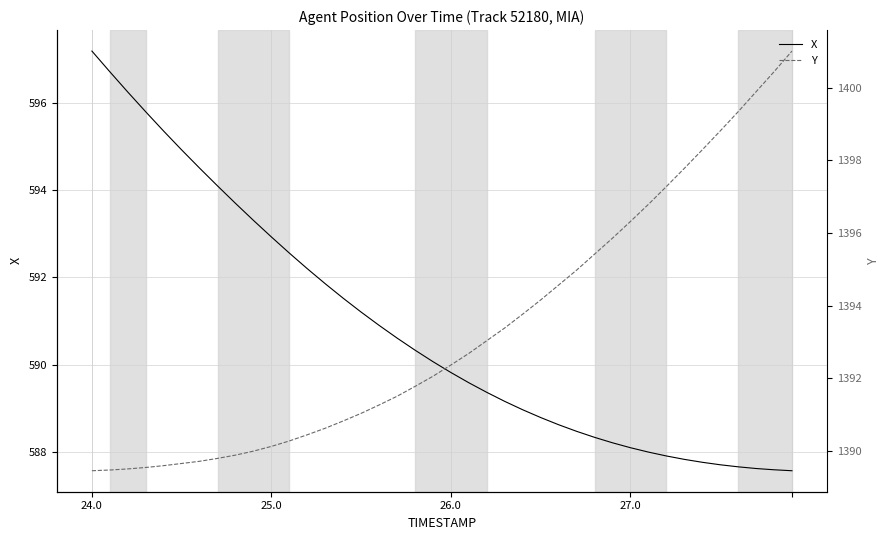

Reading left to right, extract all data points from this chart.

X: 597.2	596.7	596.2	595.8	595.4	594.9	594.5	594.1	593.7	593.3	592.9	592.6	592.2	591.9	591.5	591.2	590.9	590.6	590.3	590.1	589.8	589.6	589.4	589.2	589.0	588.8	588.6	588.5	588.3	588.2	588.1	588.0	587.9	587.8	587.8	587.7	587.7	587.6	587.6	587.6
Y: 1389.5	1389.5	1389.5	1389.5	1389.6	1389.7	1389.7	1389.8	1389.9	1390.0	1390.1	1390.3	1390.5	1390.6	1390.8	1391.0	1391.3	1391.5	1391.8	1392.1	1392.4	1392.7	1393.0	1393.4	1393.8	1394.2	1394.6	1395.0	1395.4	1395.9	1396.3	1396.8	1397.3	1397.8	1398.3	1398.8	1399.3	1399.9	1400.4	1401.0